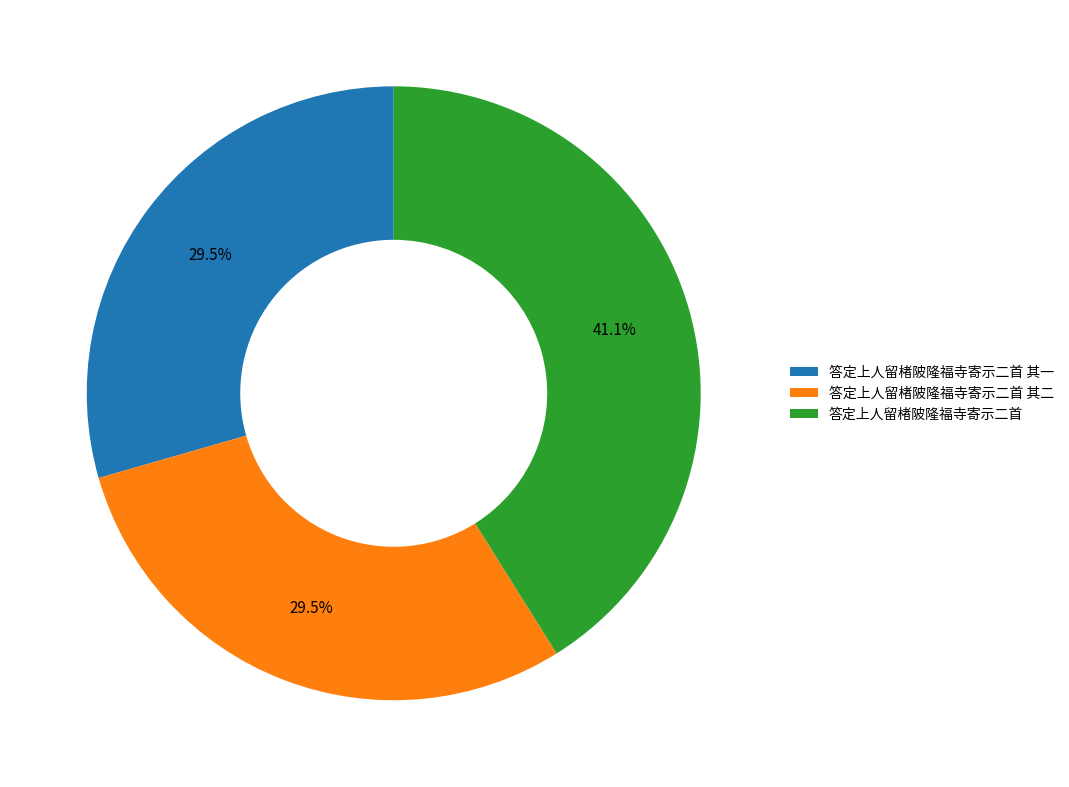

To the nearest percent, what portion does 答定上人留楮陂隆福寺寄示二首 represent?

41%